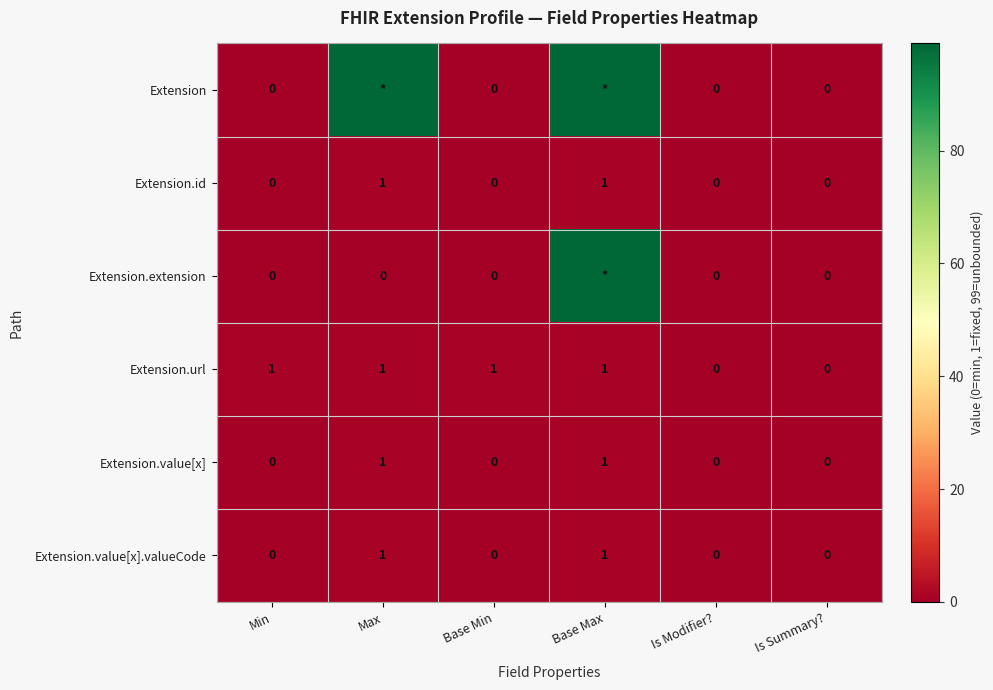

Is it true that Extension.value[x] equals 0 at Is Modifier??

True